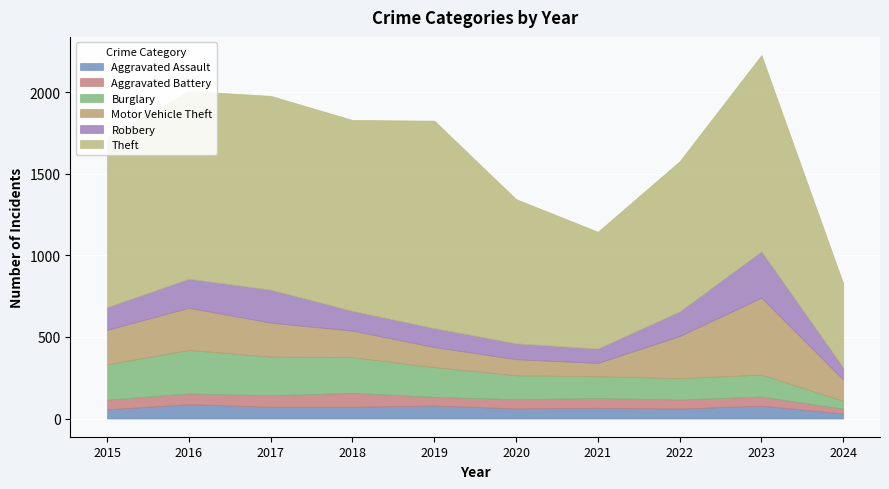

Between 2017 and 2020, which series saw the biggest shift?

Theft